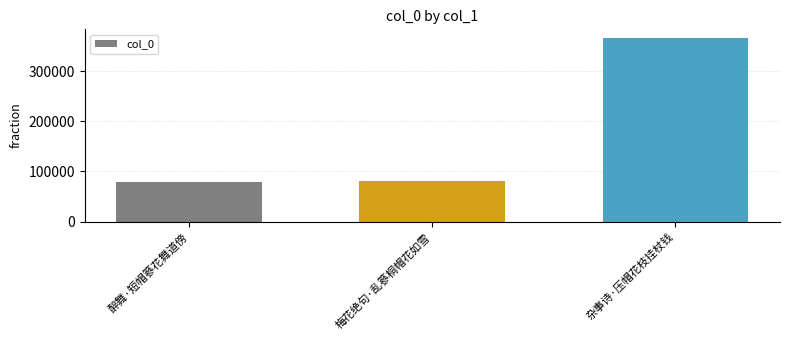

Is it true that the value at 梅花绝句·乱篸桐帽花如雪 is 80221?

True